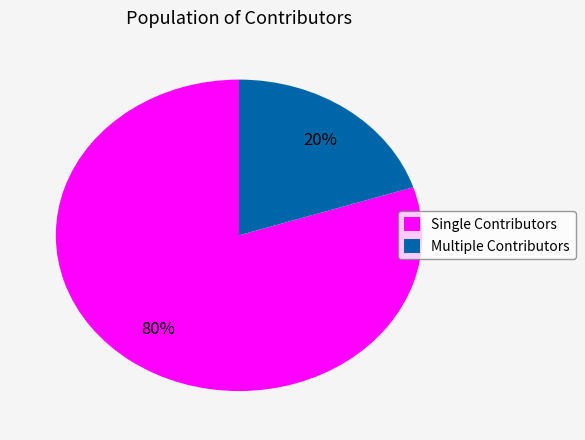

Between Single Contributors and Multiple Contributors, which is larger?

Single Contributors